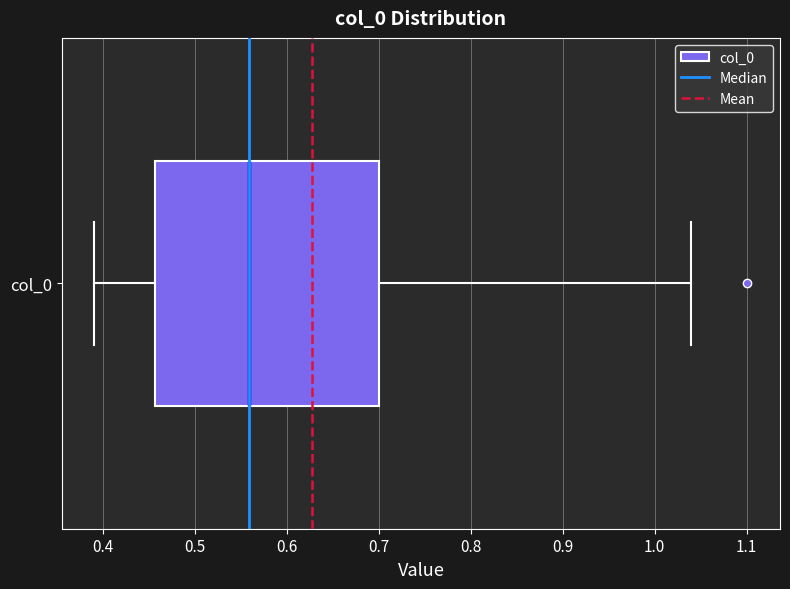

Read this box plot against the x-axis: the position of the median line, the range covered by the box, and the ends of both whiskers. The values are not printed on the chart, so give them approximately, as read against the axis.

median 0.56, box 0.46 to 0.70, whiskers 0.39 to 1.04